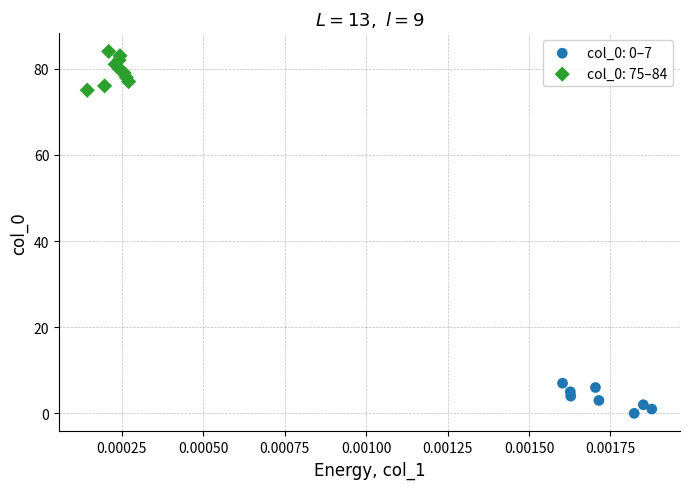

Which series has the widest spread of Y values?

col_0: 75–84